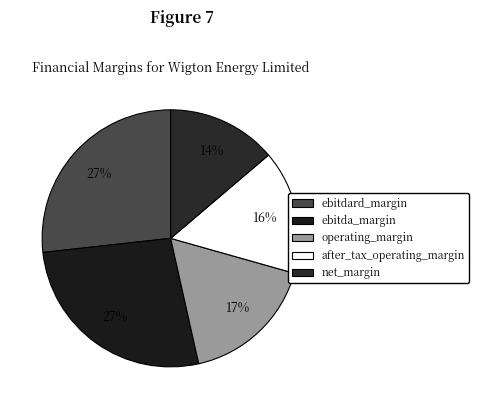

How many slices are in this pie chart?

5